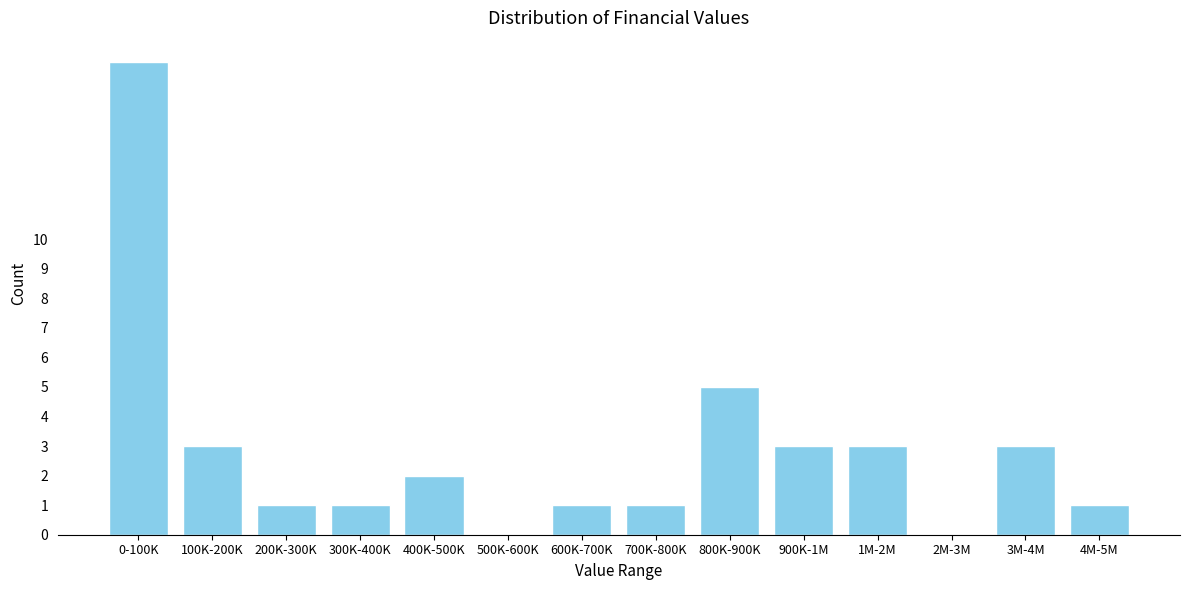

Reading left to right, list all the values displayed in this chart.

0-100K=16	100K-200K=3	200K-300K=1	300K-400K=1	400K-500K=2	500K-600K=0	600K-700K=1	700K-800K=1	800K-900K=5	900K-1M=3	1M-2M=3	2M-3M=0	3M-4M=3	4M-5M=1